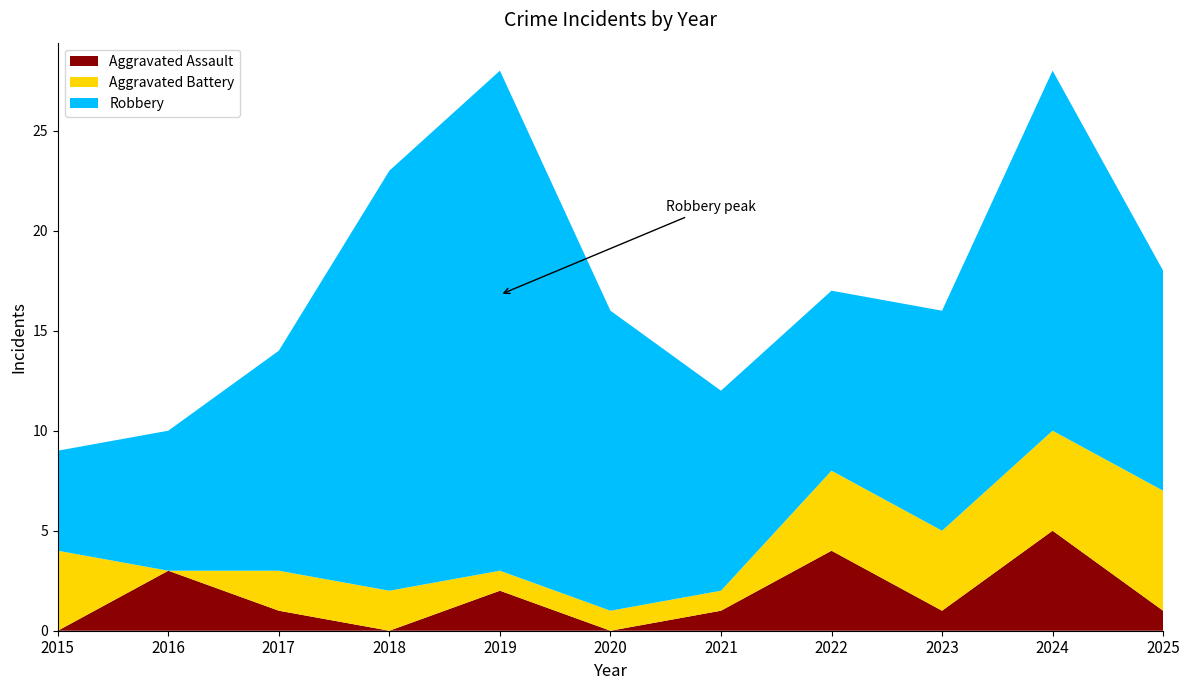

Reading left to right, extract all data points from this chart.

Aggravated Assault: 0	3	1	0	2	0	1	4	1	5	1
Aggravated Battery: 4	0	2	2	1	1	1	4	4	5	6
Robbery: 5	7	11	21	25	15	10	9	11	18	11